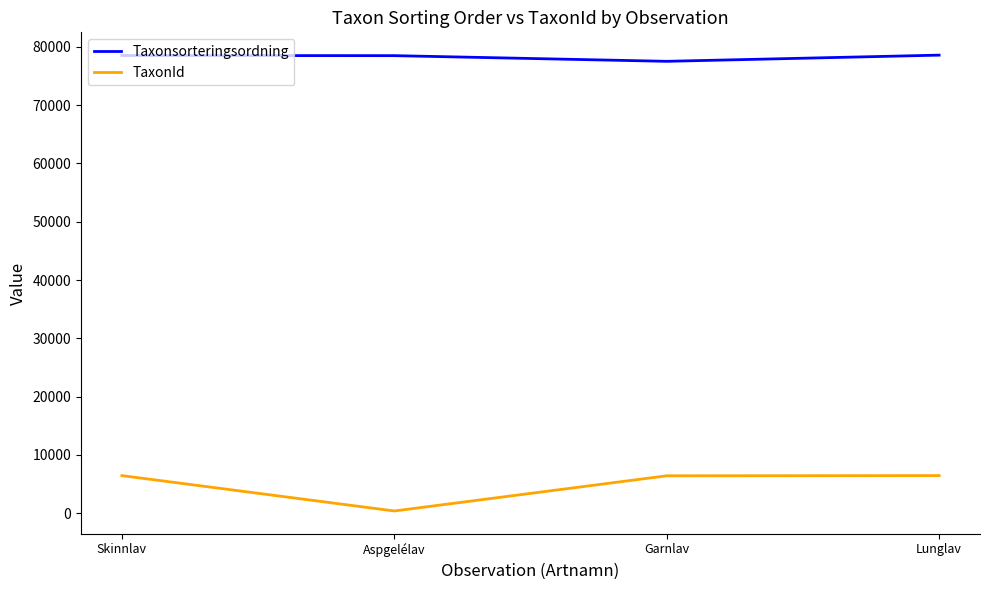

At how many categories does at least one series exceed 74344?

4